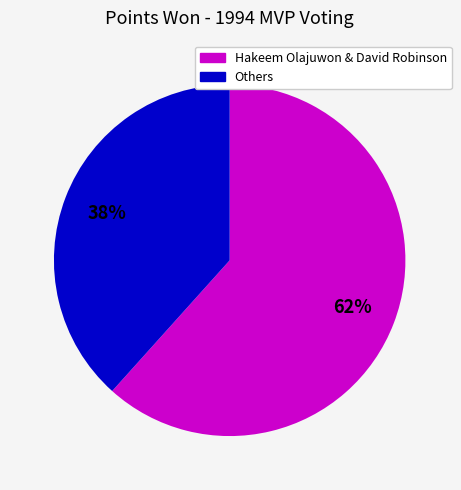

To the nearest percent, what is the average slice percentage?

50%